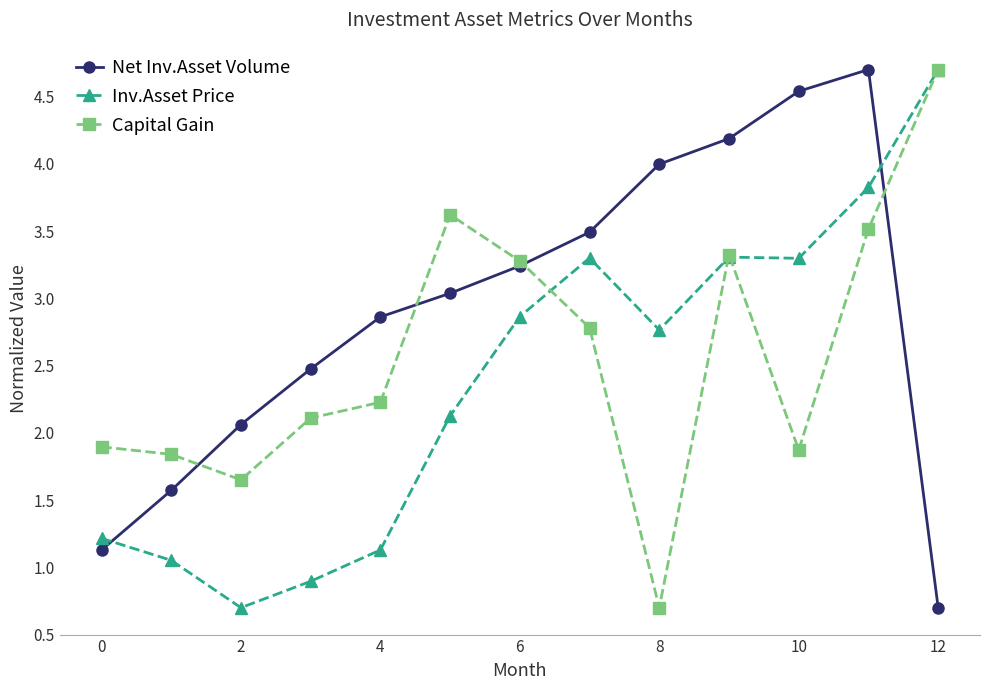

In Inv.Asset Price, how many points are higher than both neighbors (excluding endpoints)?

2